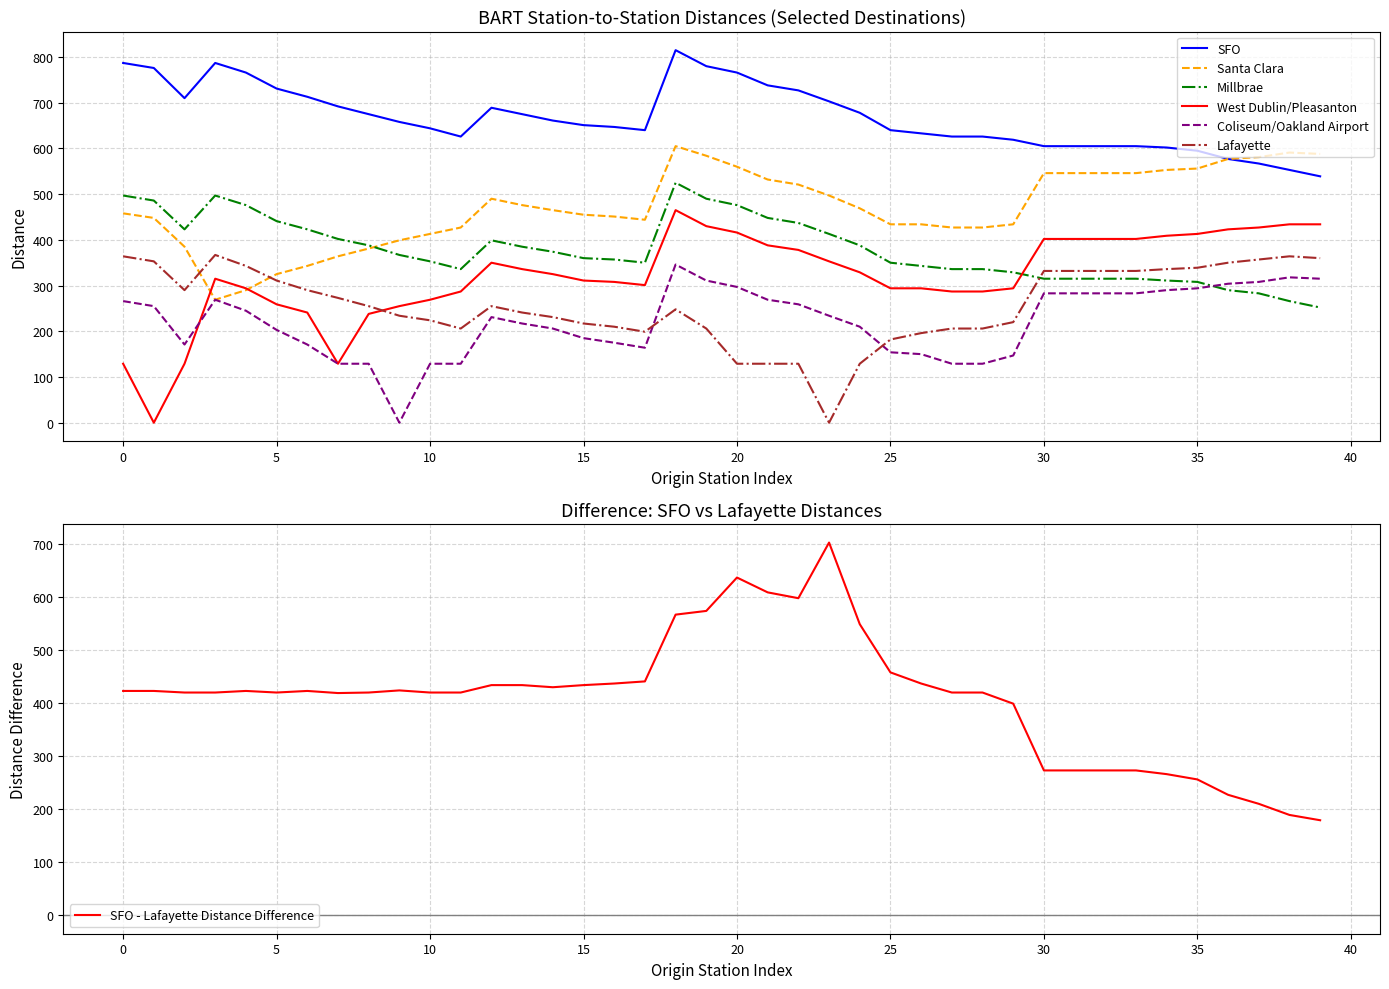

What is the minimum value for SFO?

539